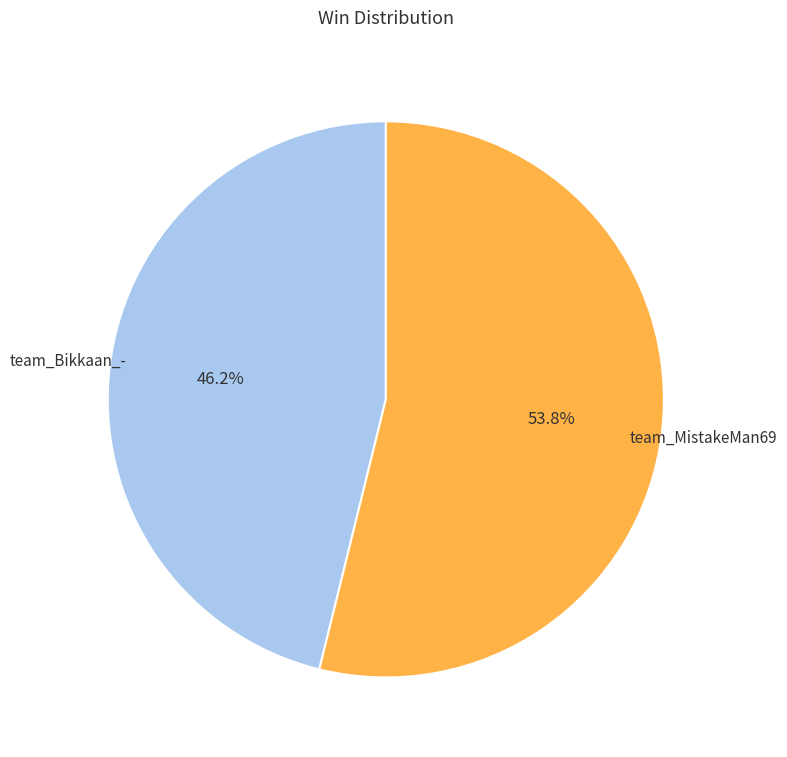

Is there any slice that represents more than half of the pie?

Yes